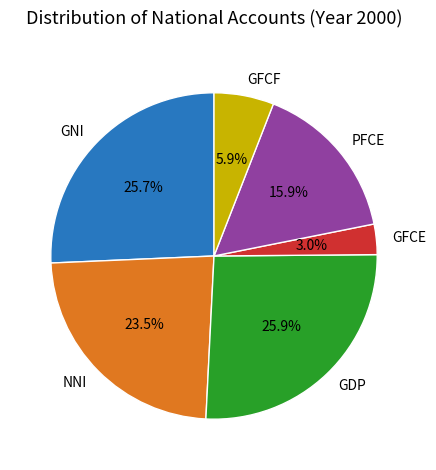

Approximately how many times larger is the value at GNI compared to PFCE?

1.6